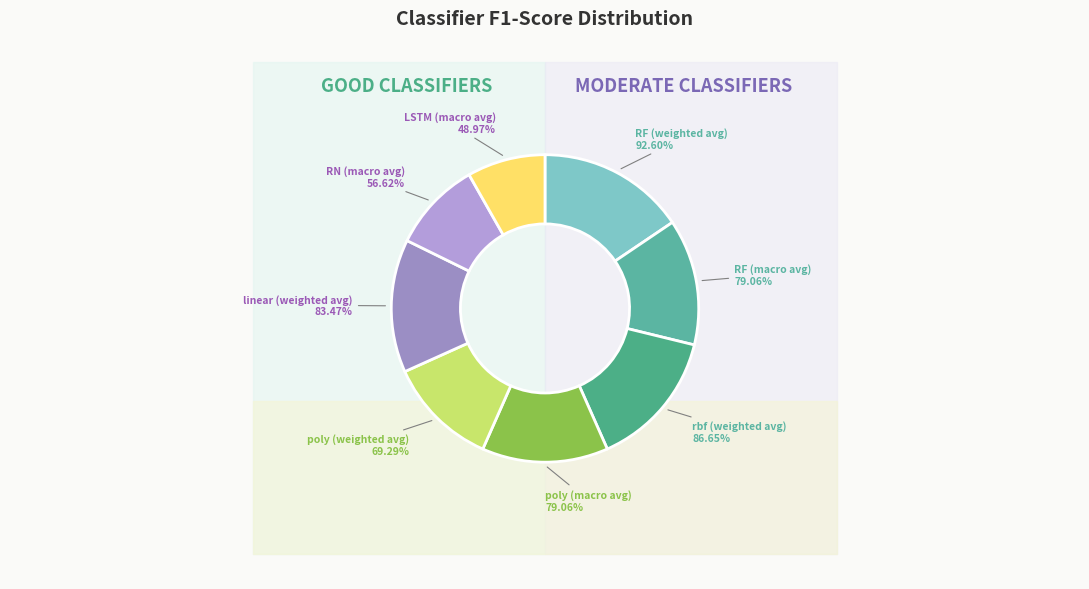

Between RF (weighted avg) and RF (macro avg), which is larger?

RF (weighted avg)